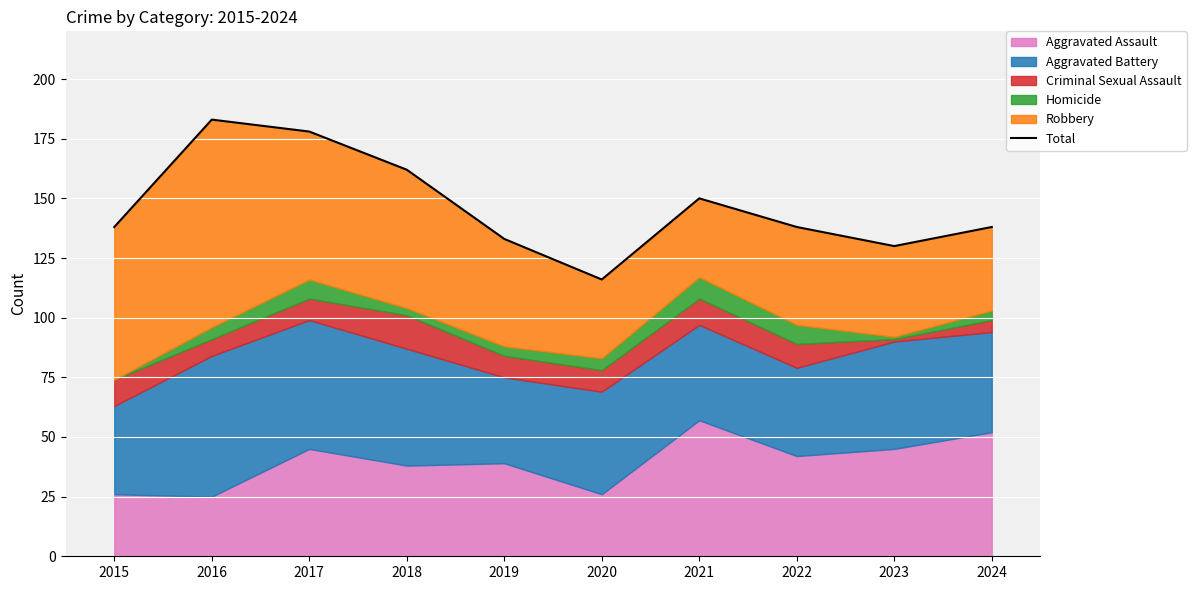

Reading left to right, extract all data points from this chart.

2015=138	2016=183	2017=178	2018=162	2019=133	2020=116	2021=150	2022=138	2023=130	2024=138